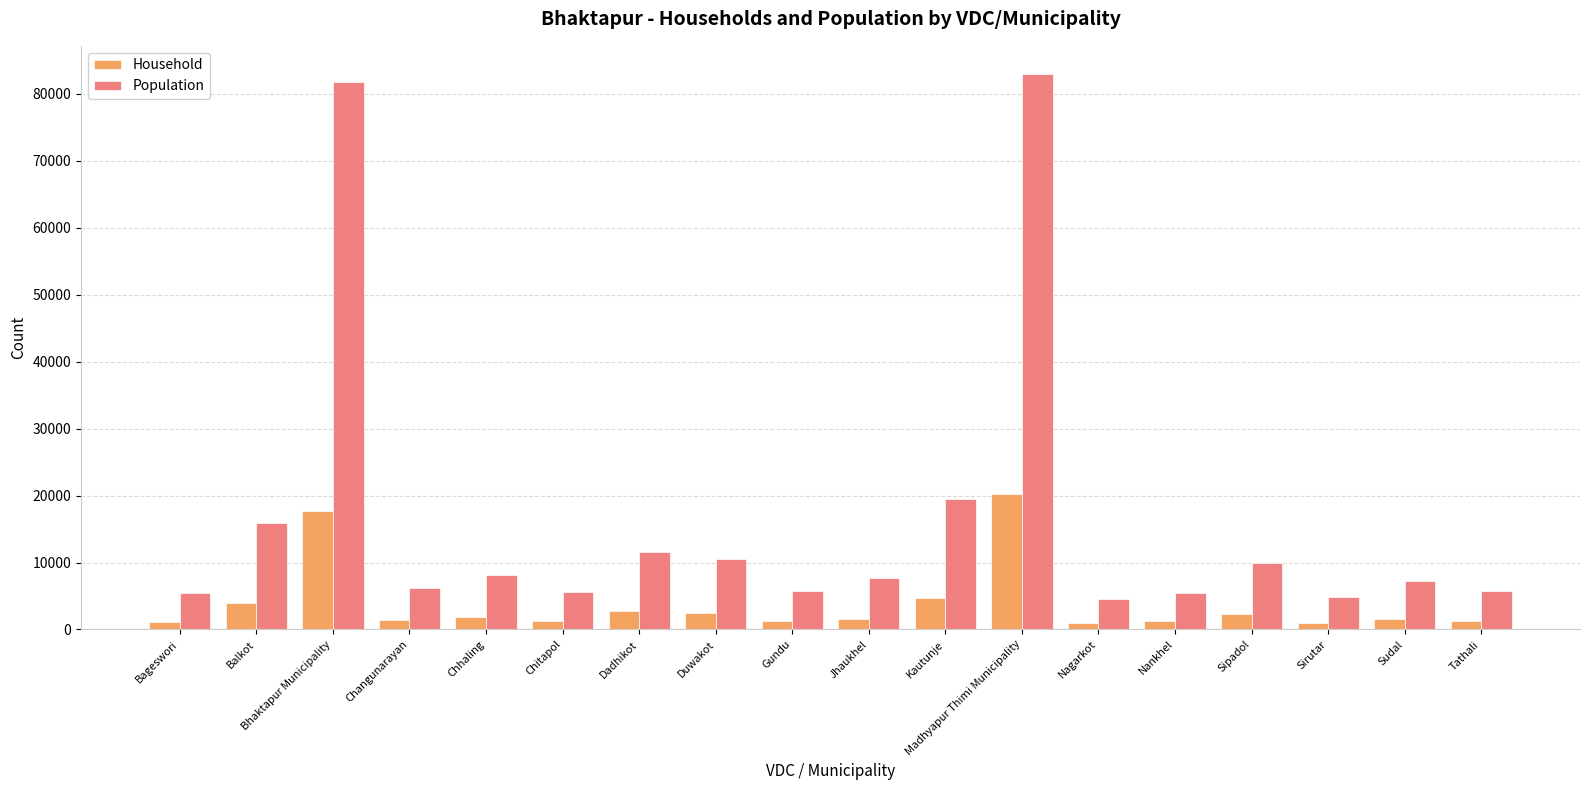

What is the difference between the Population values at Nagarkot and Dadhikot?

7058